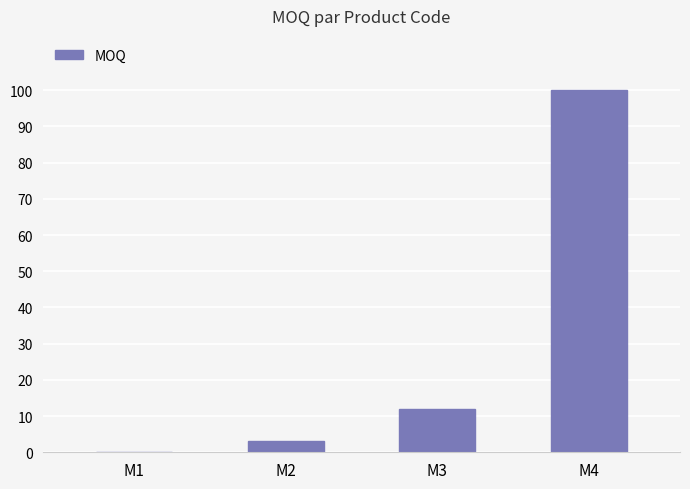

What is the sum of all values?

115